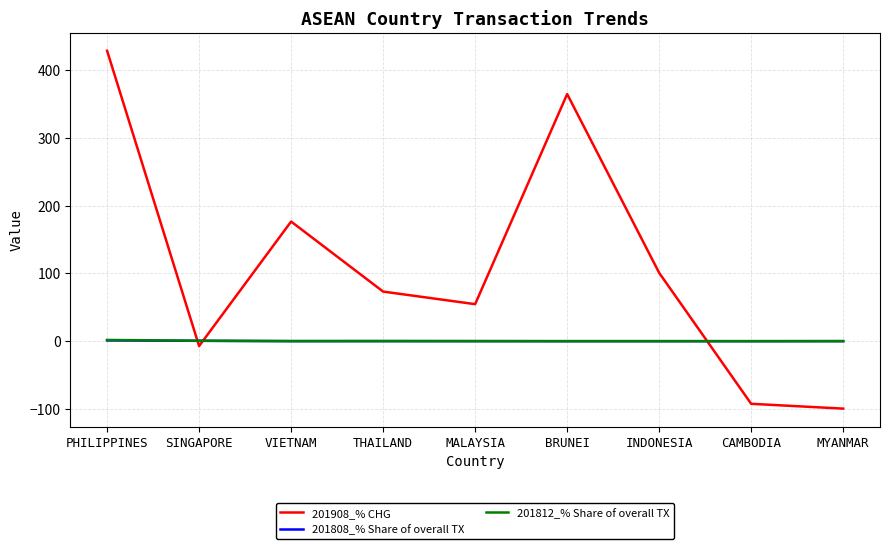

Which series has the largest total across all categories?

201908_% CHG